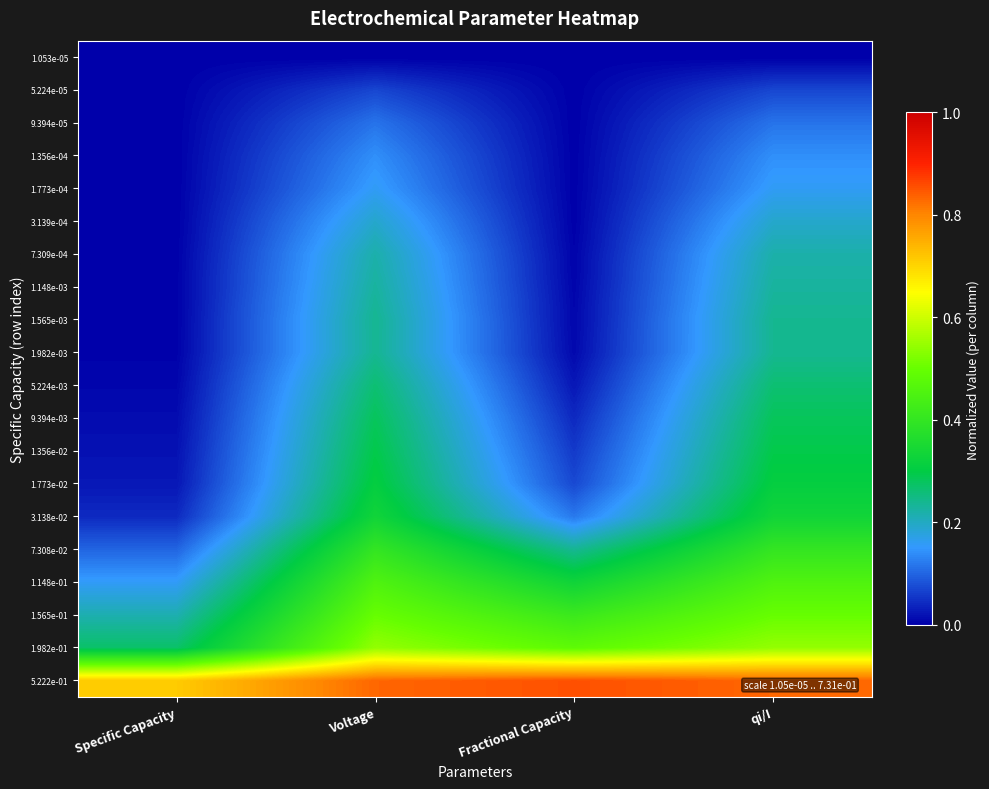

At which category does the chart reach its peak across all series?

Fractional Capacity